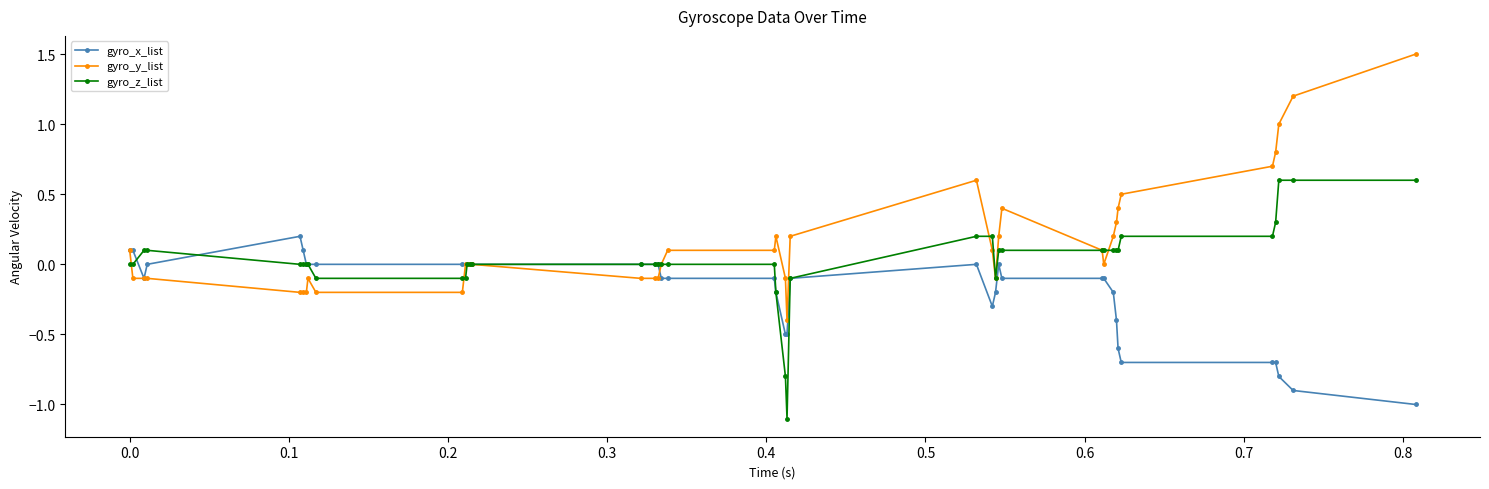

What are all the series names shown in the legend?

gyro_x_list, gyro_y_list, gyro_z_list